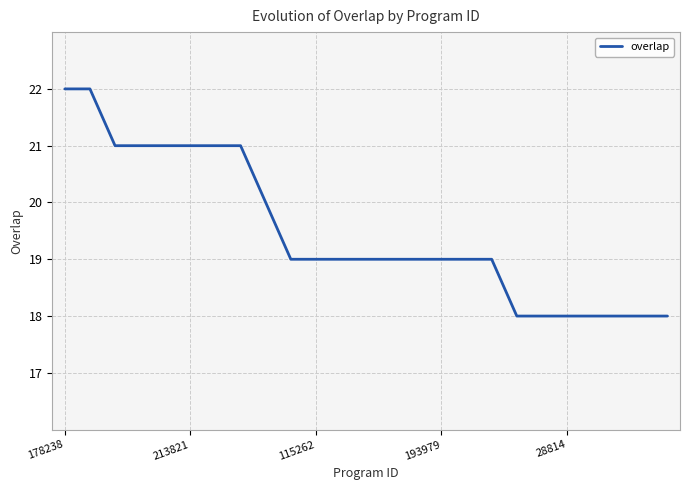

What is the minimum value shown in the chart?

18